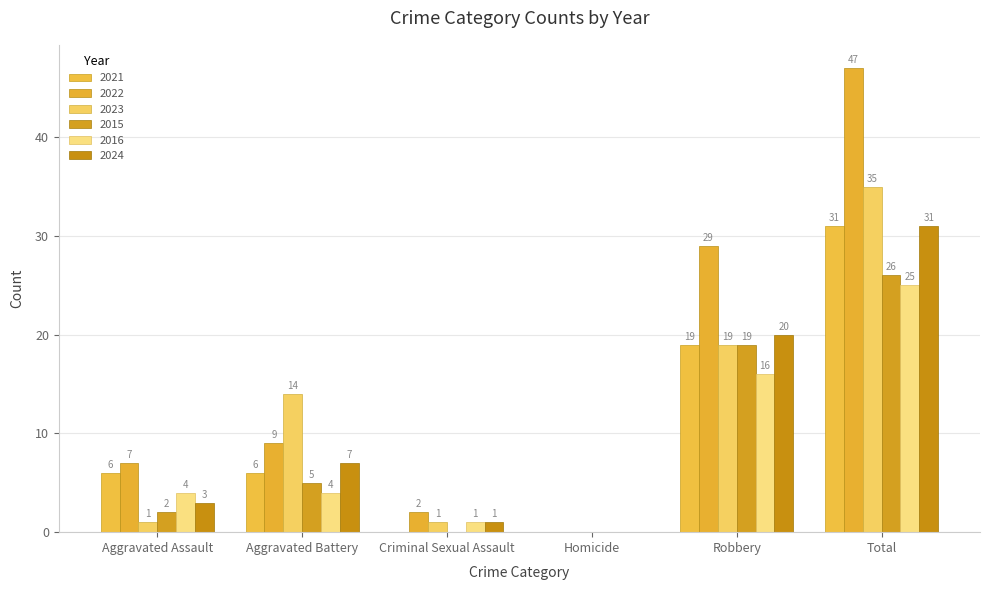

Is it true that 2016 equals 0 at Homicide?

True